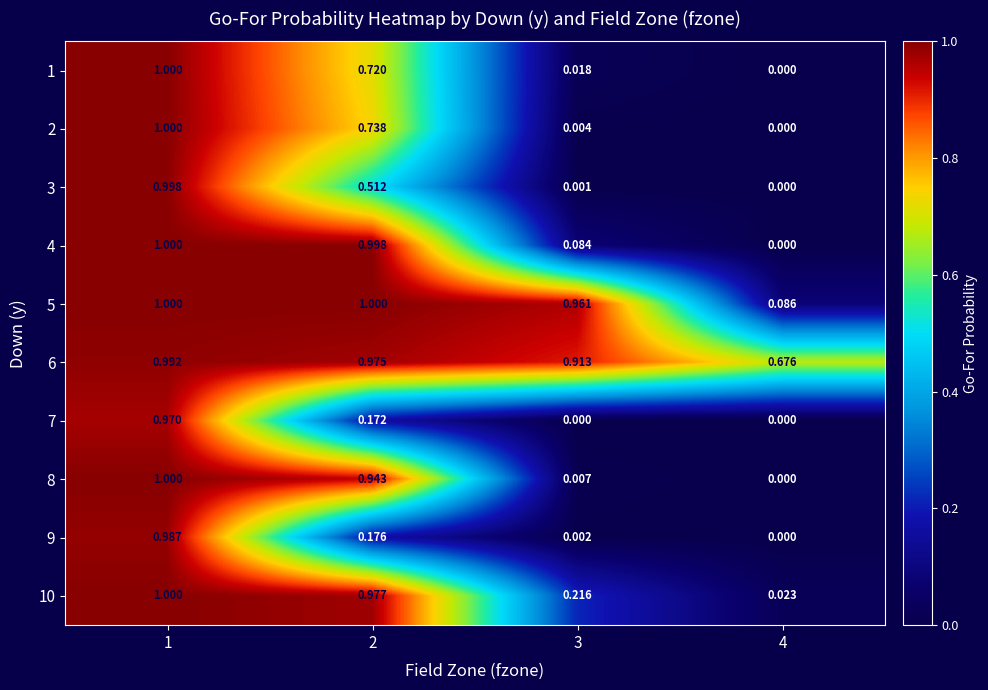

Is the value of 10 at 1 greater than the value of 4 at 4?

Yes